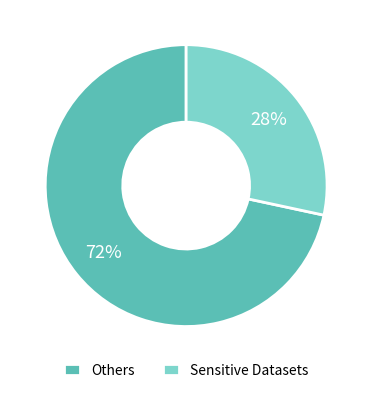

To the nearest percent, what is the average slice percentage?

50%